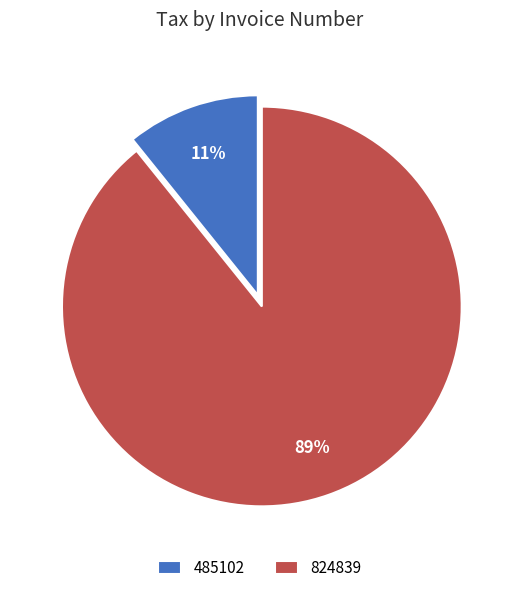

True or false: 485102 accounts for 11% of the total.

True